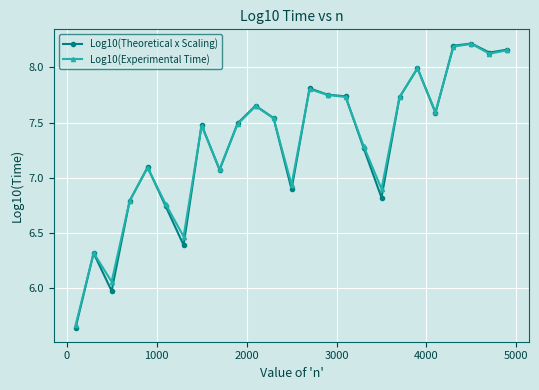

At how many categories does at least one series exceed 7?

17